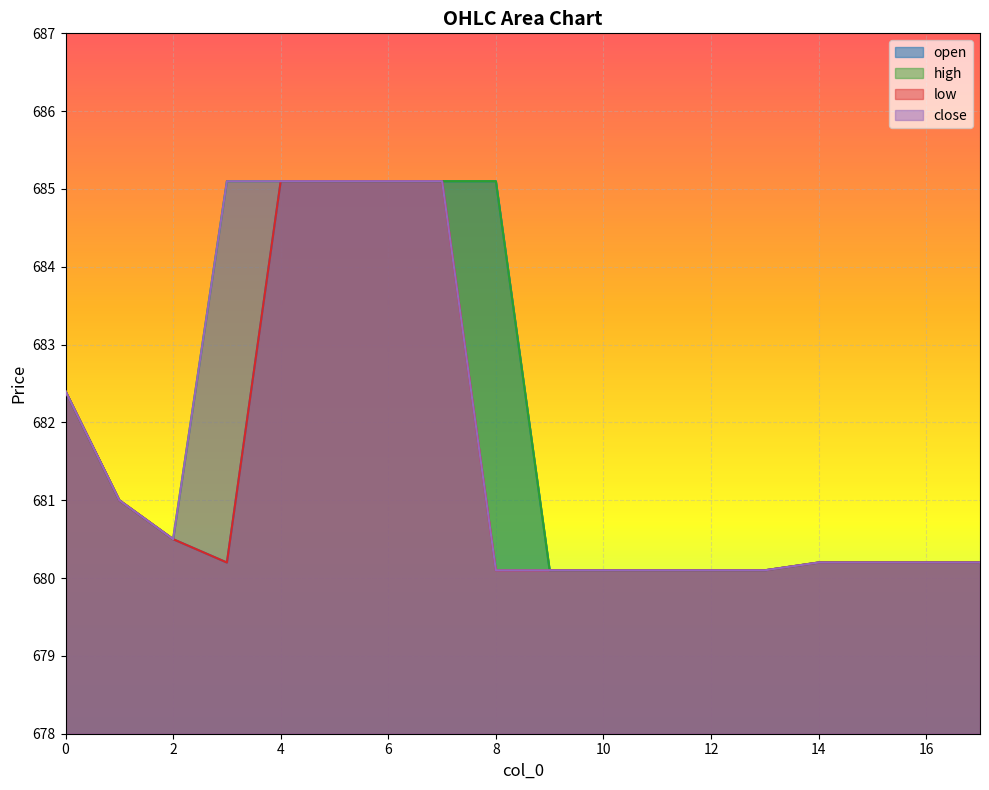

What is the sum of all high values?

12275.8